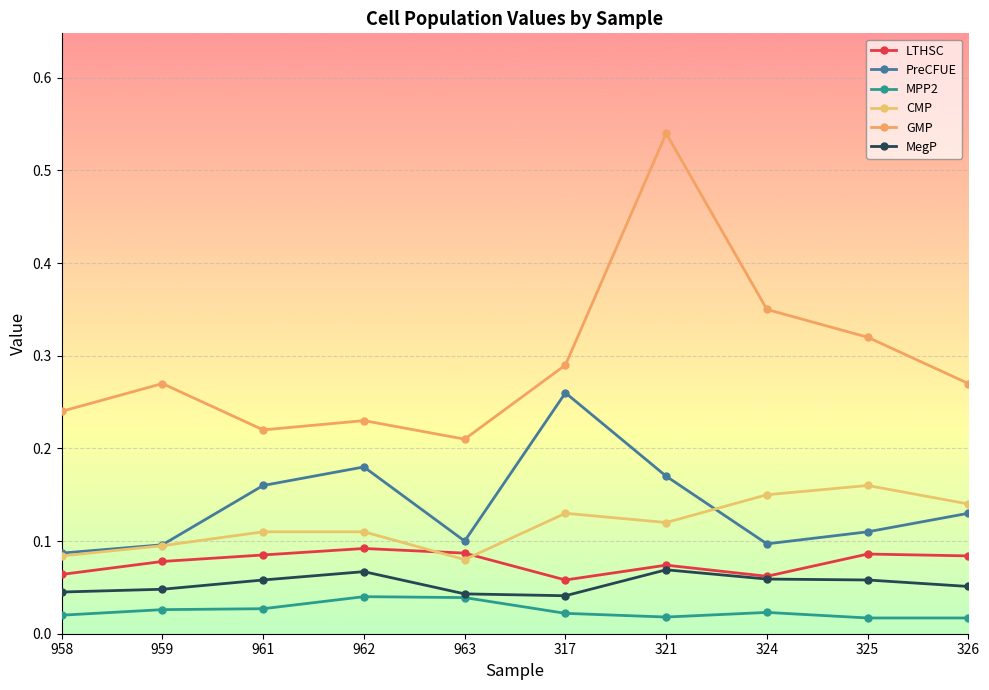

What is the sum of all CMP values?

1.2